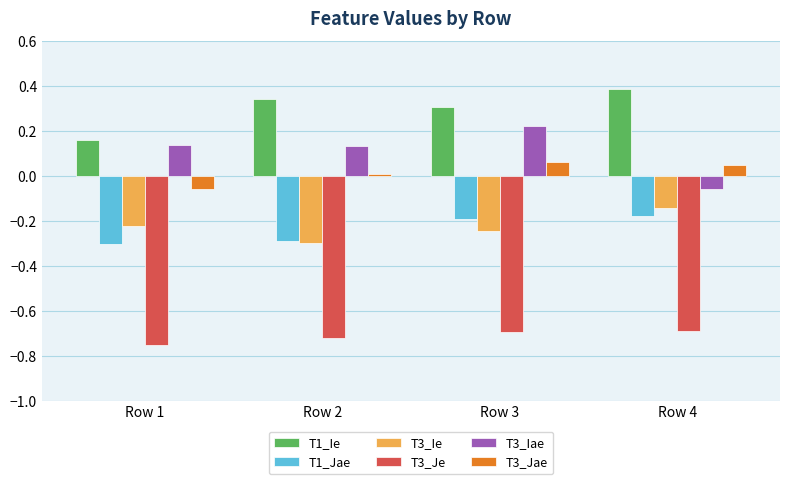

The T1_Ie series shows 0.4 at Row 4. True or false?

True